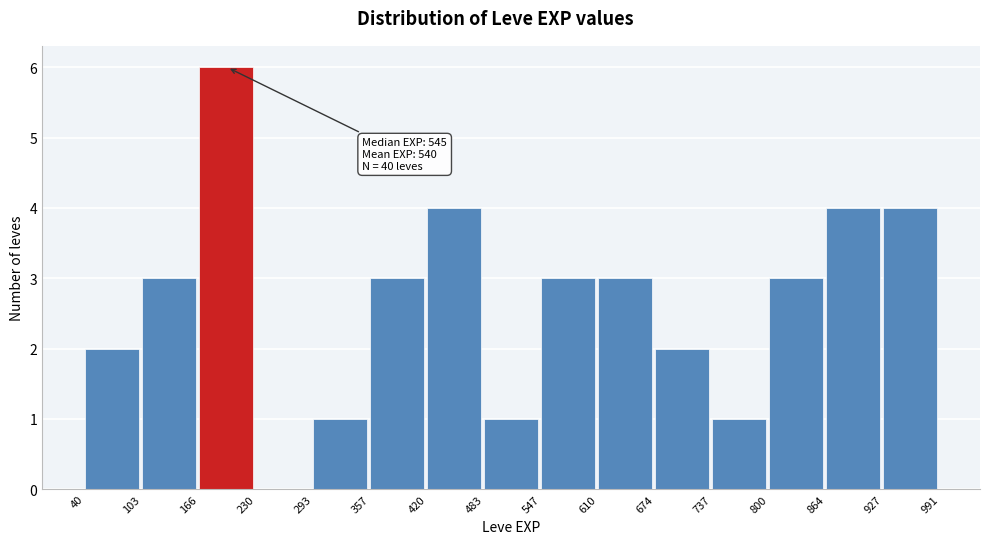

Which range on the x-axis has the tallest bar?

166 to 230